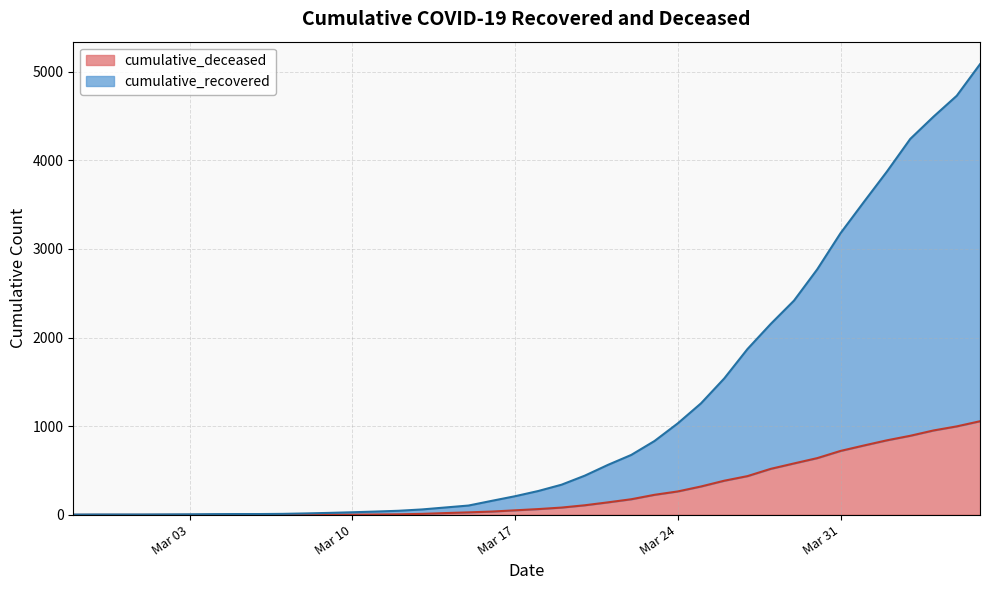

Which series changed the most between 2020-03-13 and 2020-03-14?

cumulative_recovered